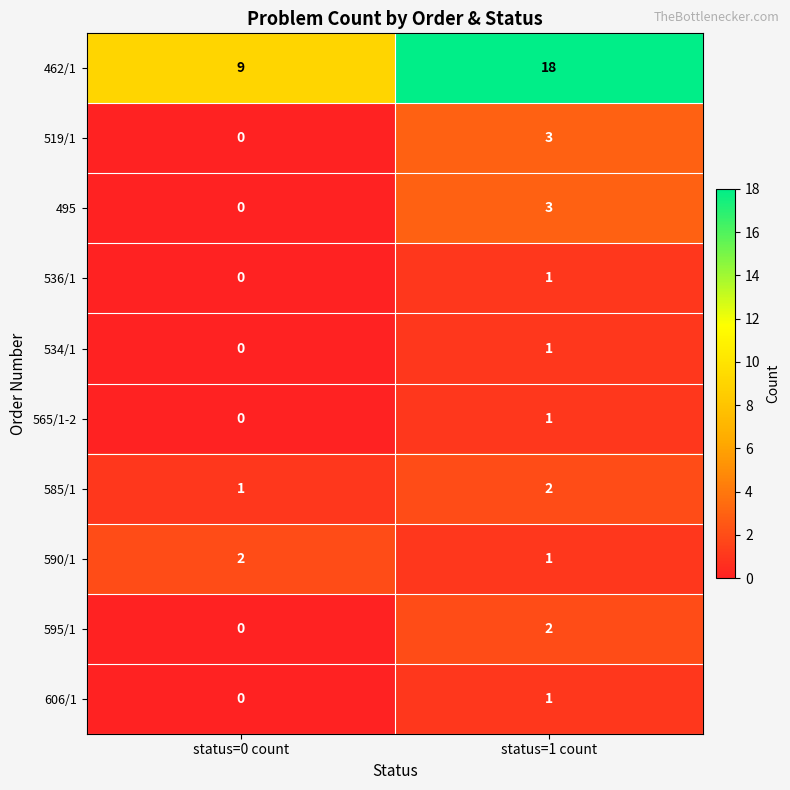

Rank the categories by 606/1 value from lowest to highest.

status=0 count, status=1 count